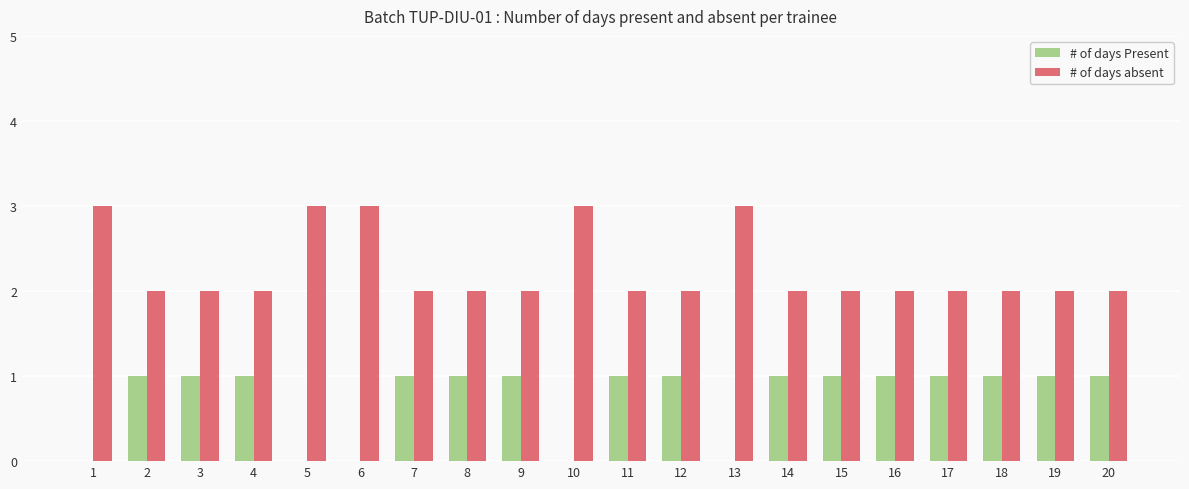

What is the highest value of the # of days absent series?

3